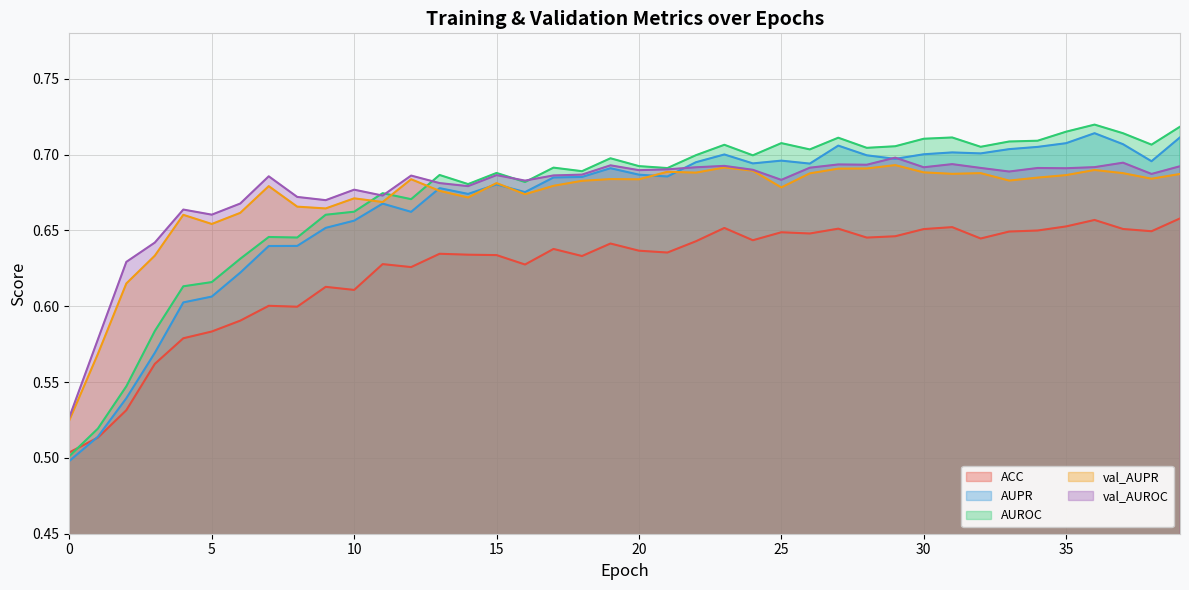

Which series has the widest spread of values?

AUROC